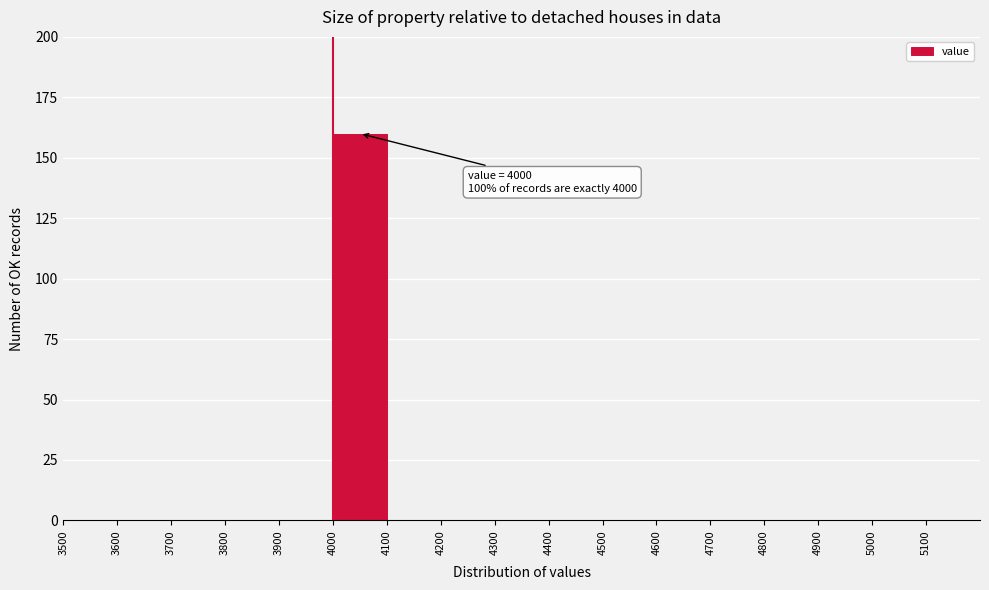

Which range on the x-axis has the tallest bar?

4000 to 4100